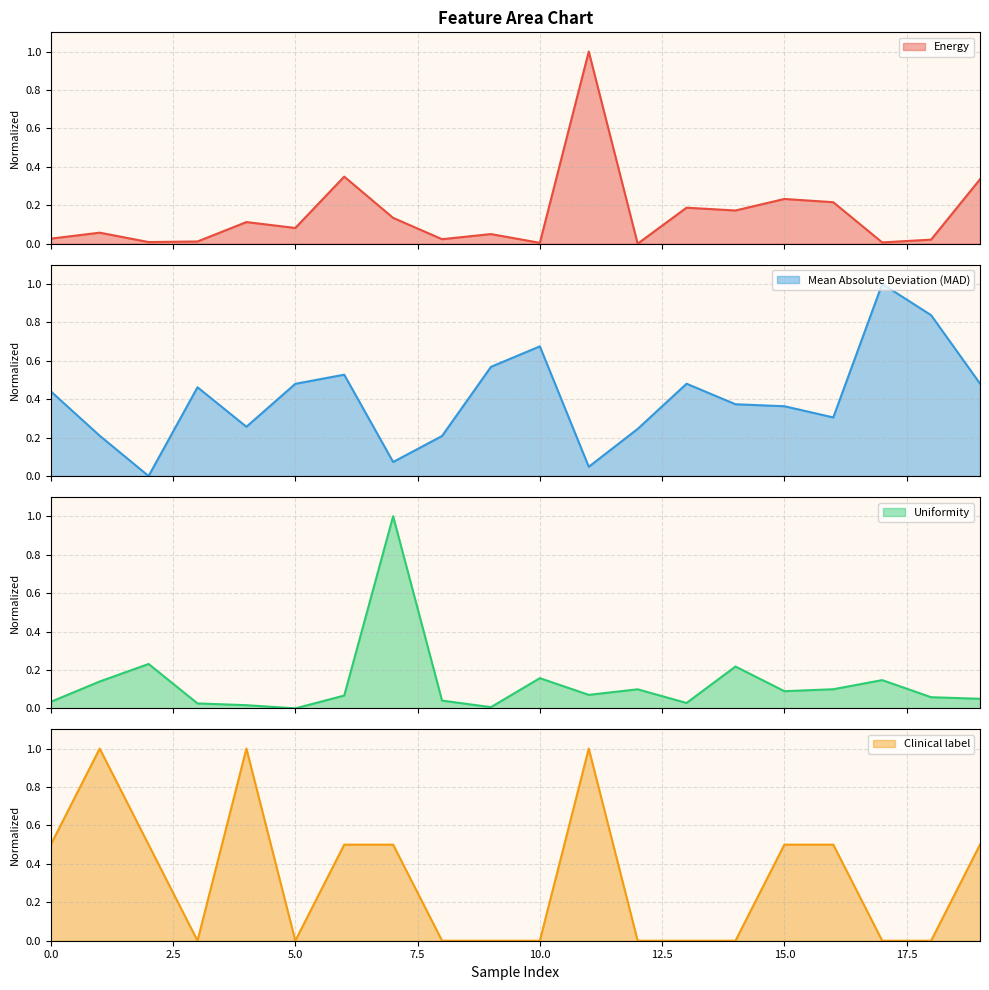

What is the difference between the highest and lowest values at 18?

0.8